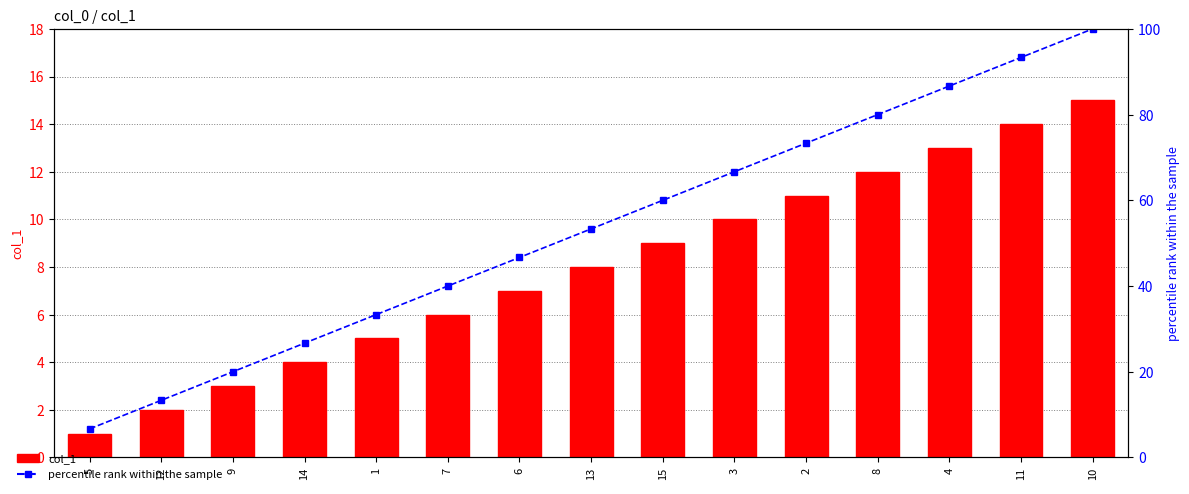

What are all the series names shown in the legend?

col_1, percentile rank within the sample